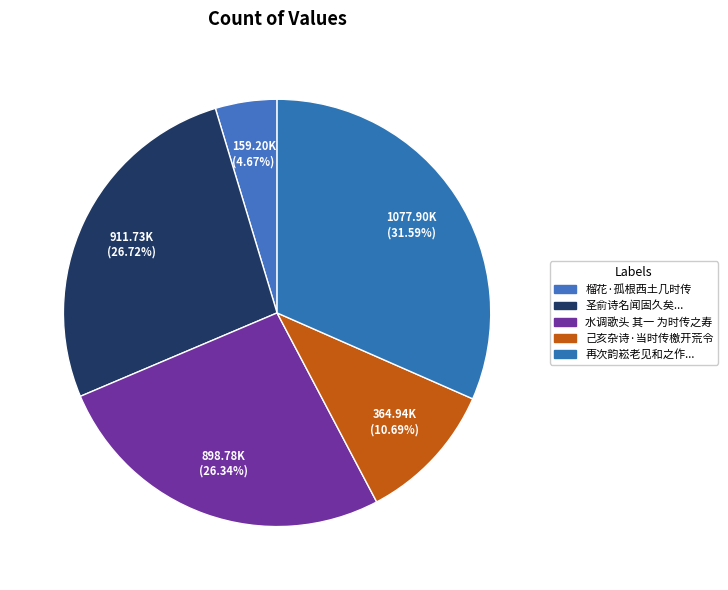

Which slice is the smallest?

榴花·孤根西土几时传